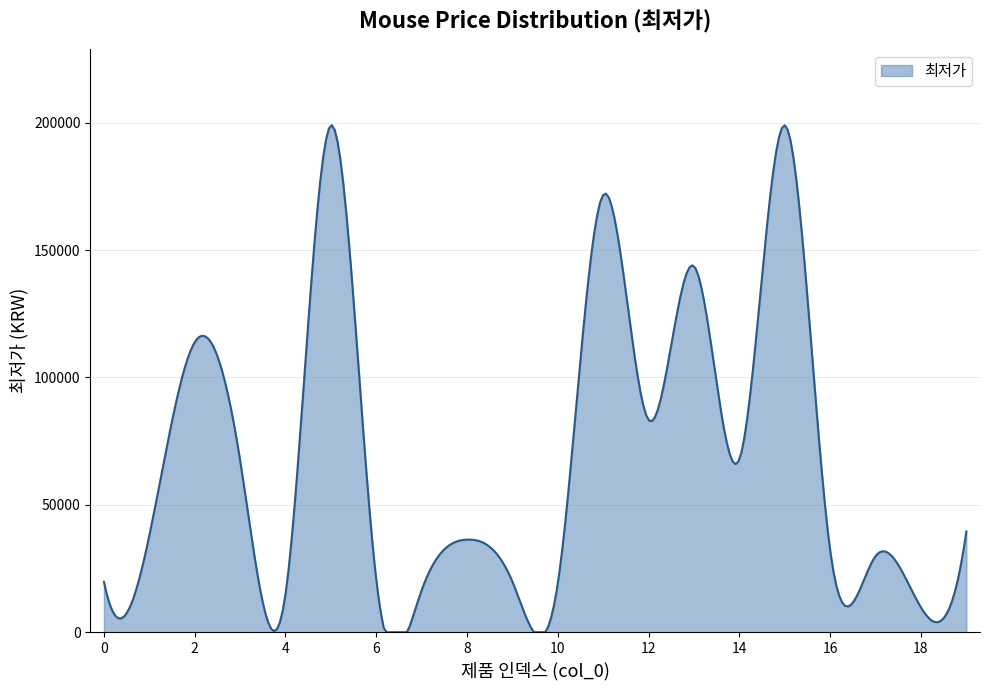

What is the difference between the maximum and minimum values?

199064.9